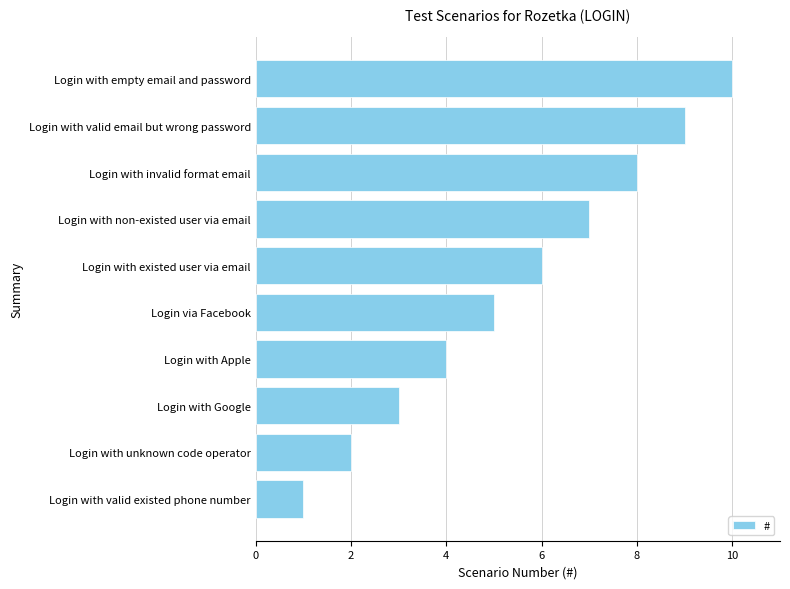

What is the difference between the maximum and minimum values?

9